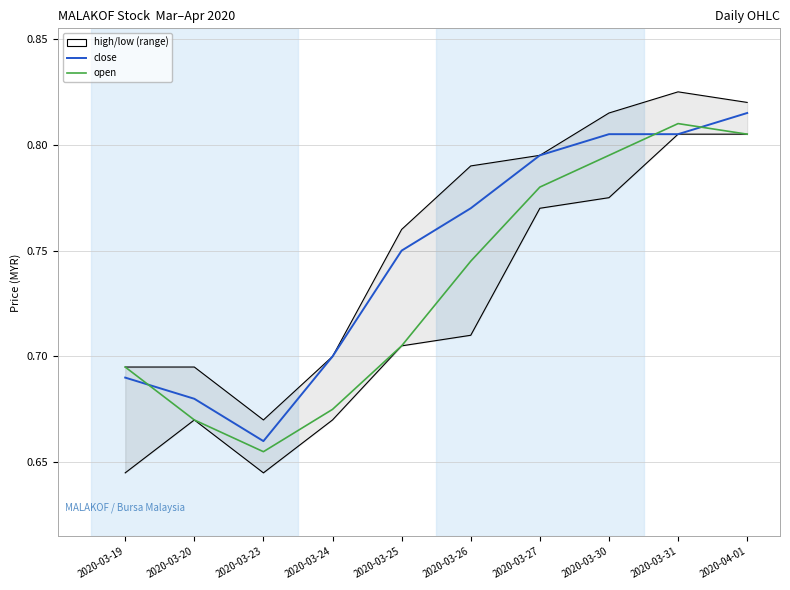

True or false: high and close intersect in this chart.

False